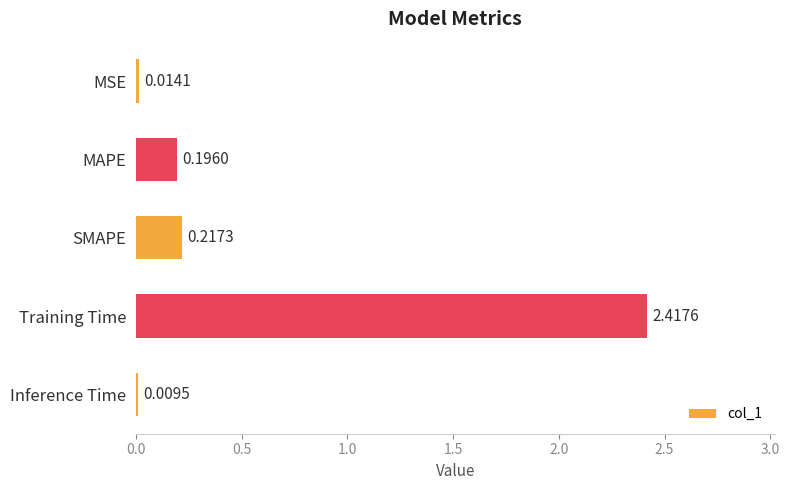

What is the change in value from SMAPE to Training Time?

+2.2